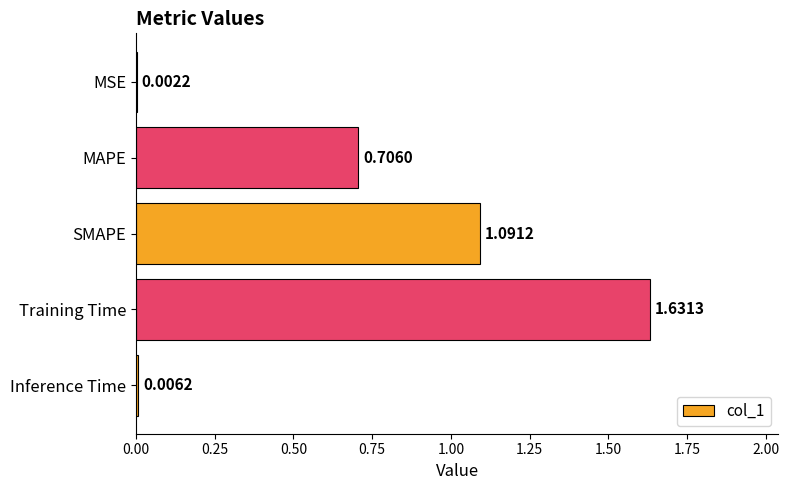

At which label is the value closest to 0?

MSE